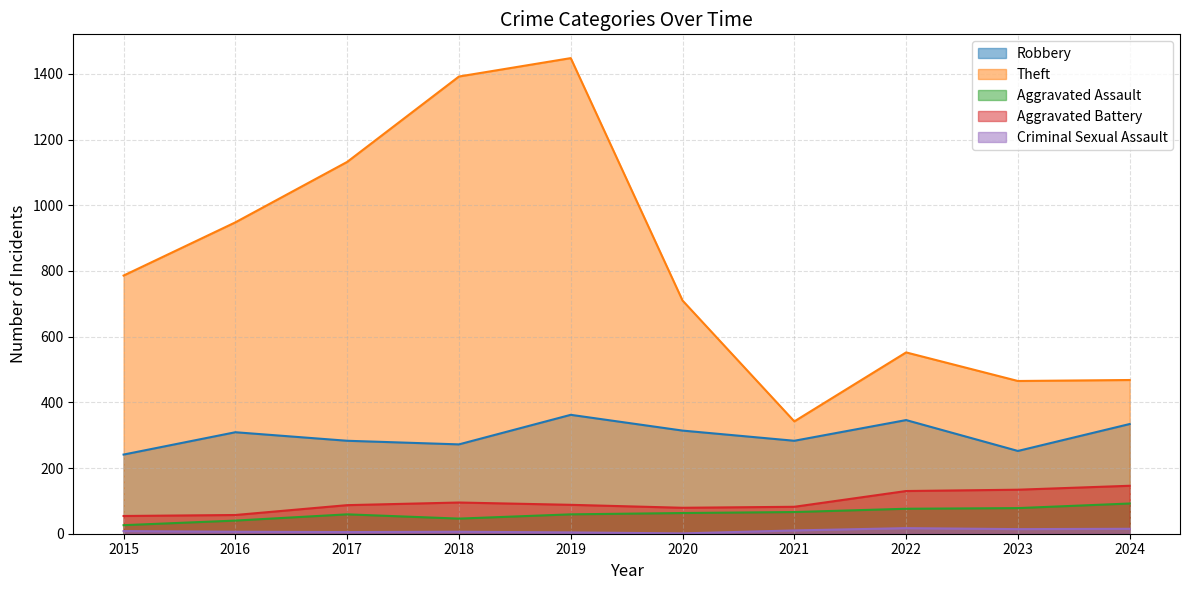

What is the smallest value displayed?

1